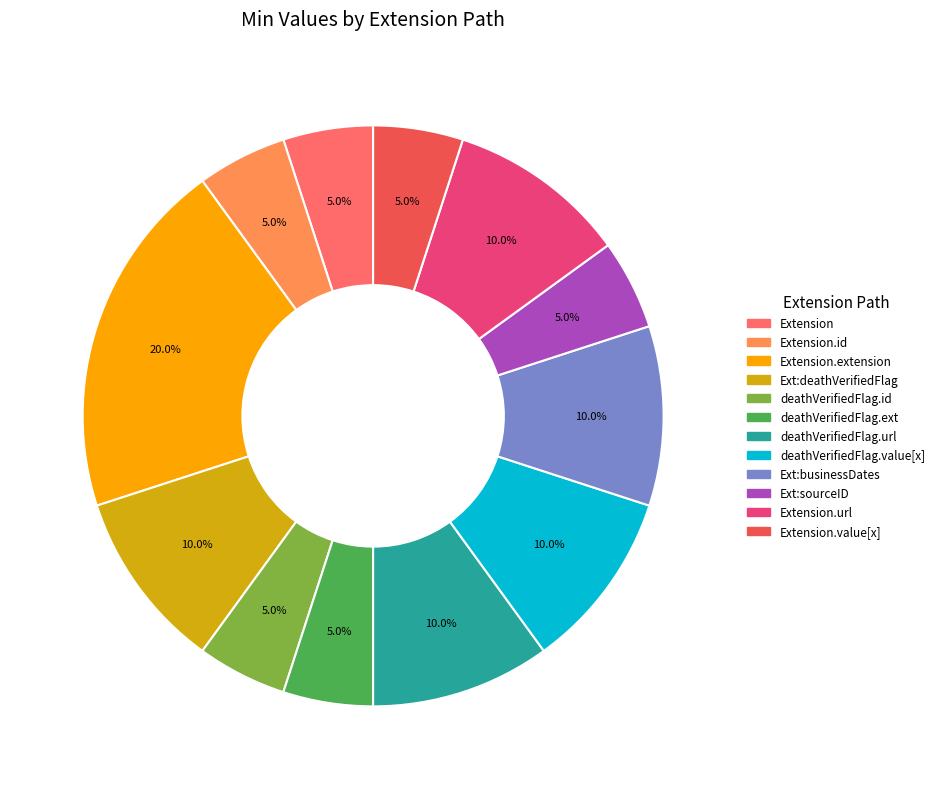

How many segments does this pie chart have?

12